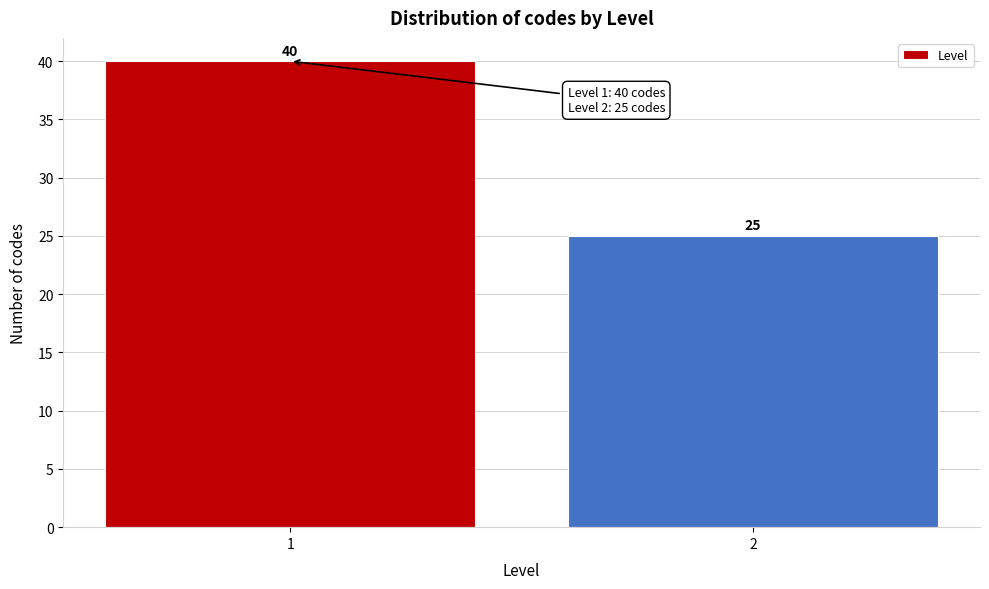

Reading left to right, transcribe all the data shown in this chart.

1=40	2=25